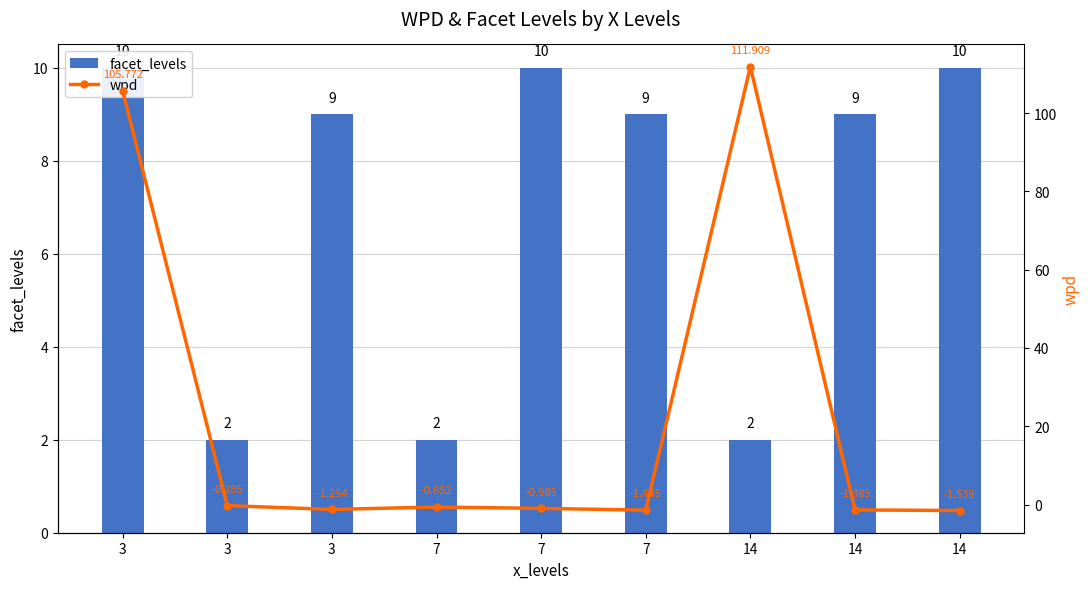

Which series changed the most between 3 and 14?

facet_levels